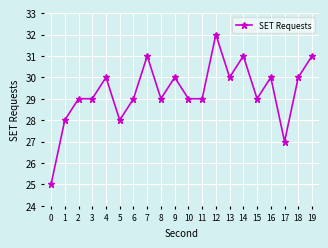

Read the value at 13.

30